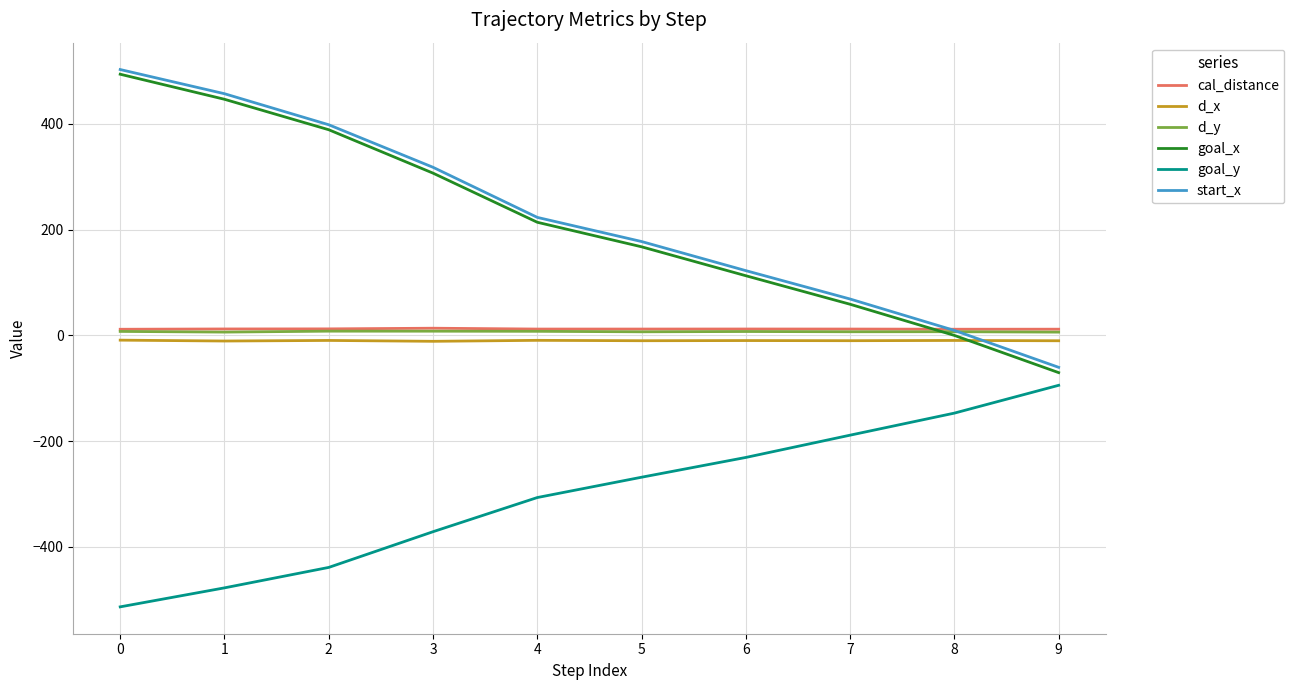

Where does the cal_distance series first go above 12?

1